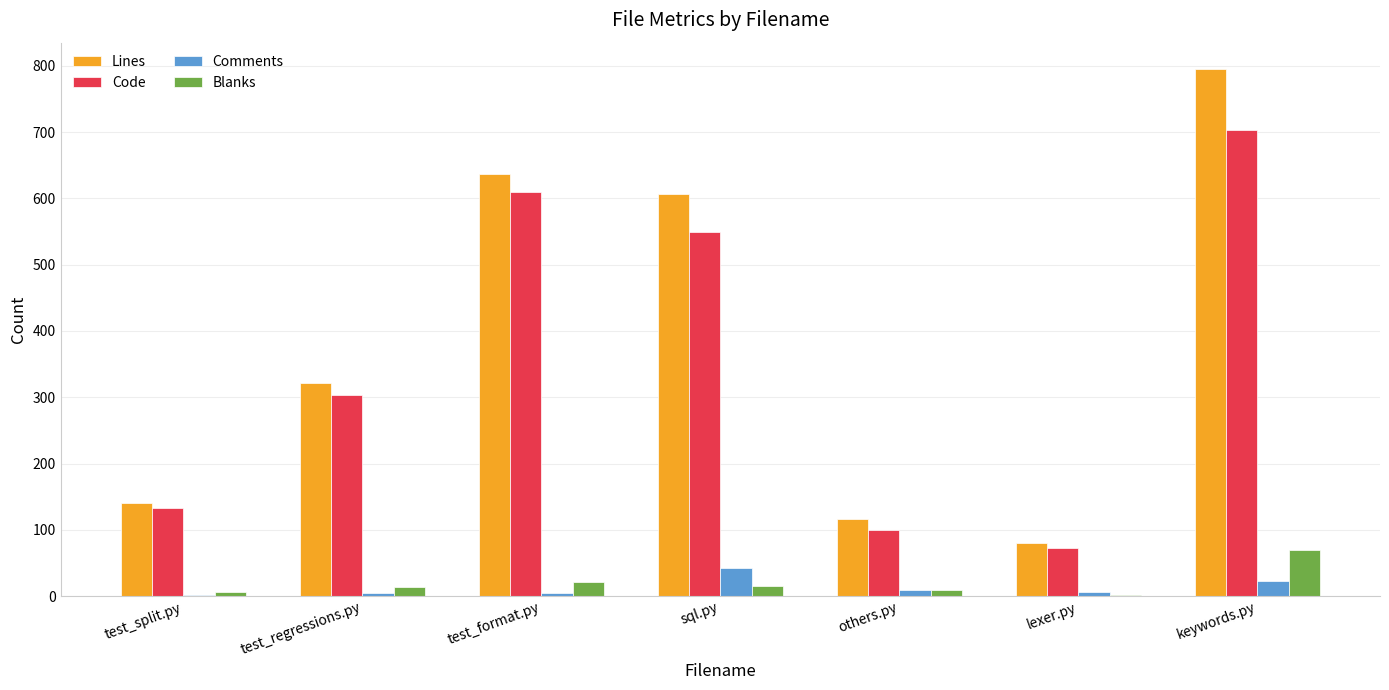

Which series has the largest total across all categories?

Lines